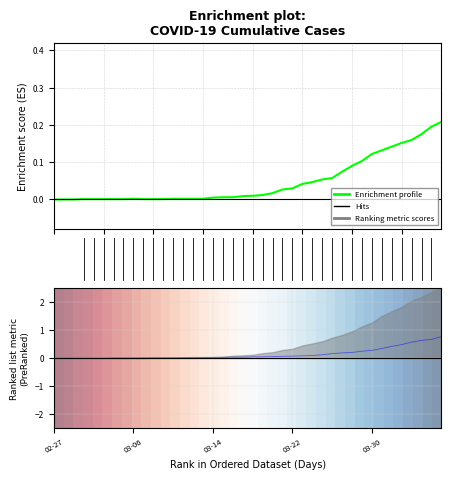

Is it true that row_0 equals 0.0 at 38?

False